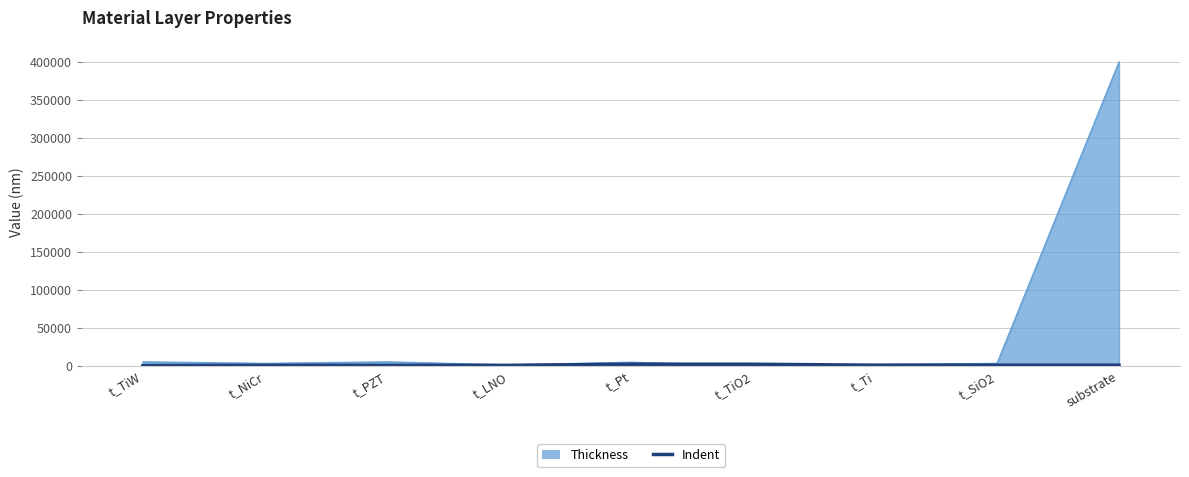

What is the label of the 9th point from the right?

t_TiW